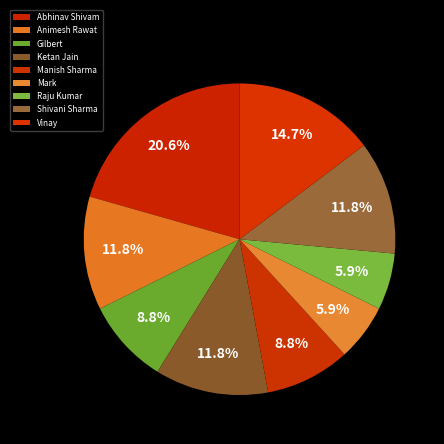

Count the number of slices in the pie.

9